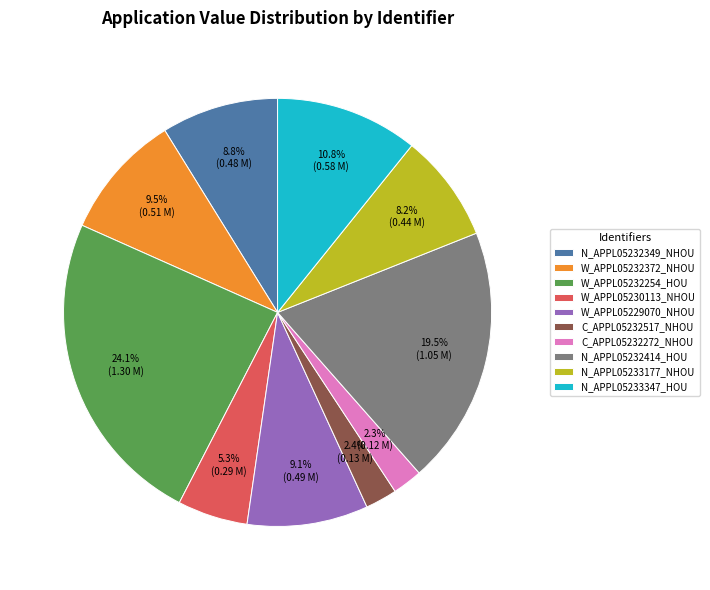

What percentage is the N_APPL05233177_NHOU slice, to the nearest percent?

8%